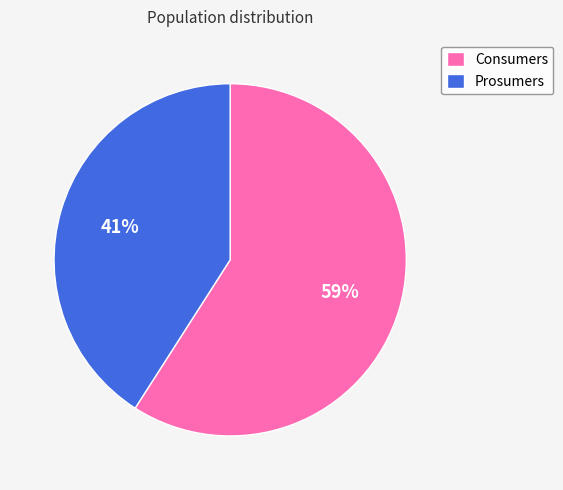

What is the largest slice in the pie chart?

Consumers